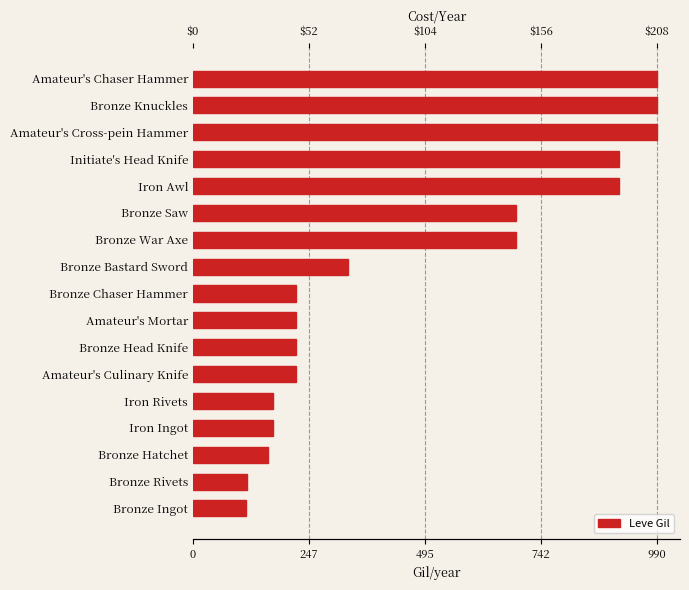

Reading left to right, list all the values displayed in this chart.

114	115	160	170	170	220	220	220	220	330	690	690	910	910	990	990	990